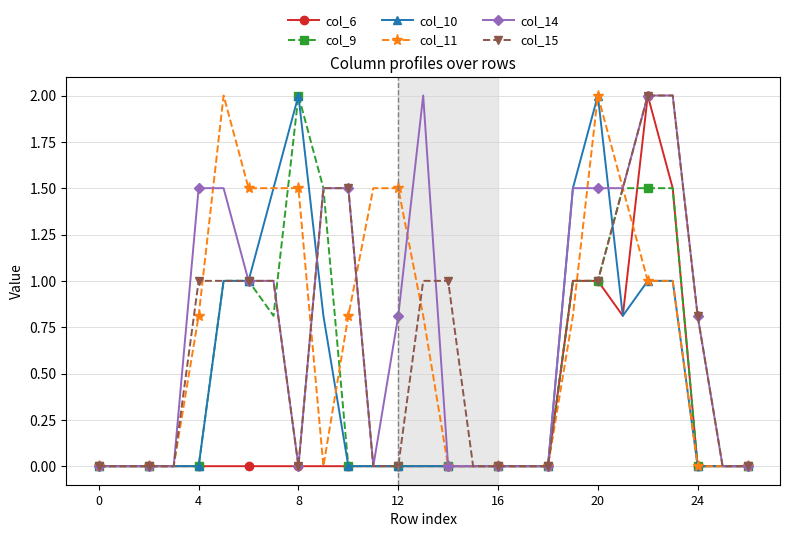

Reading right to left, transcribe all the data shown in this chart.

col_6: 0.0	0.0	0.0	1.5	2.0	0.8	1.0	1.0	0.0	0.0	0.0	0.0	0.0	0.0	0.0	0.0	0.0	0.0	0.0	0.0	0.0	0.0	0.0	0.0	0.0	0.0	0.0
col_9: 0.0	0.0	0.0	1.5	1.5	1.5	1.0	1.0	0.0	0.0	0.0	0.0	0.0	0.0	0.0	0.0	0.0	1.5	2.0	0.8	1.0	1.0	0.0	0.0	0.0	0.0	0.0
col_10: 0.0	0.0	0.0	1.0	1.0	0.8	2.0	1.5	0.0	0.0	0.0	0.0	0.0	0.0	0.0	0.0	0.0	0.8	2.0	1.5	1.0	1.0	0.0	0.0	0.0	0.0	0.0
col_11: 0.0	0.0	0.0	1.0	1.0	1.5	2.0	0.8	0.0	0.0	0.0	0.0	0.0	0.8	1.5	1.5	0.8	0.0	1.5	1.5	1.5	2.0	0.8	0.0	0.0	0.0	0.0
col_14: 0.0	0.0	0.8	2.0	2.0	1.5	1.5	1.5	0.0	0.0	0.0	0.0	0.0	2.0	0.8	0.0	1.5	1.5	0.0	1.0	1.0	1.5	1.5	0.0	0.0	0.0	0.0
col_15: 0.0	0.0	0.8	2.0	2.0	1.5	1.0	1.0	0.0	0.0	0.0	0.0	1.0	1.0	0.0	0.0	1.5	1.5	0.0	1.0	1.0	1.0	1.0	0.0	0.0	0.0	0.0